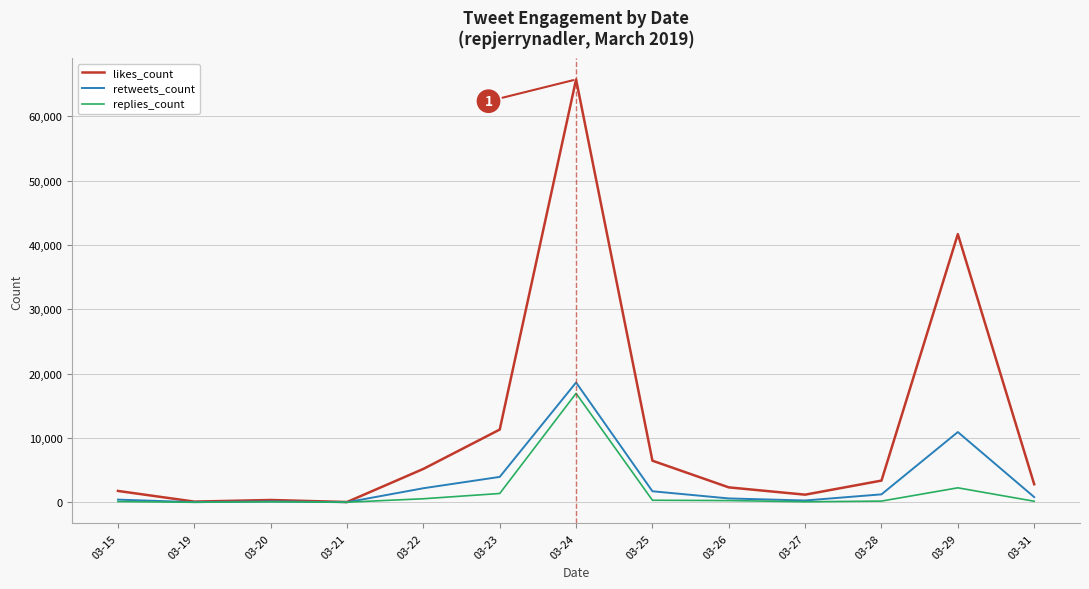

Is it true that likes_count equals 2320 at 03-26?

True